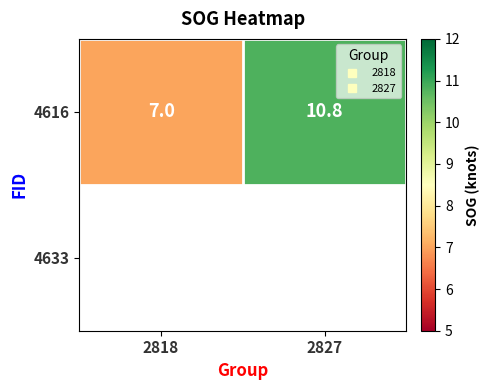

True or false: 4616 has a value of 7.0 at 2818.

True